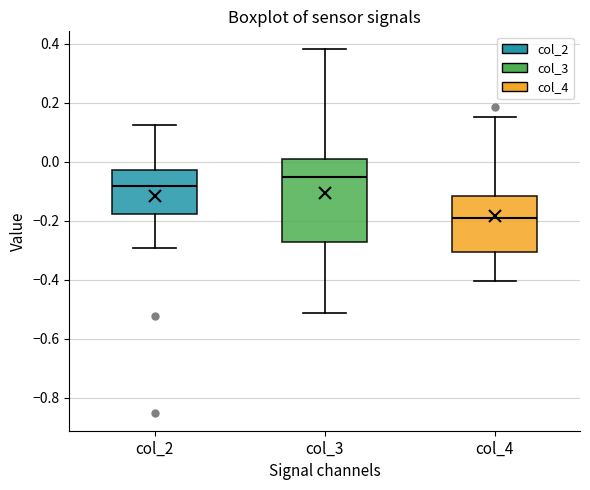

Reading left to right, transcribe this box plot: for each box, give where its median line is, the range the box spans, and where its two whiskers end, as read against the y-axis. The values are not printed on the chart, so give them approximately, as read against the axis.

col_2: median -0.08, box -0.18 to -0.02, whiskers -0.30 to 0.12
col_3: median -0.06, box -0.28 to 0.00, whiskers -0.52 to 0.38
col_4: median -0.20, box -0.30 to -0.12, whiskers -0.40 to 0.16